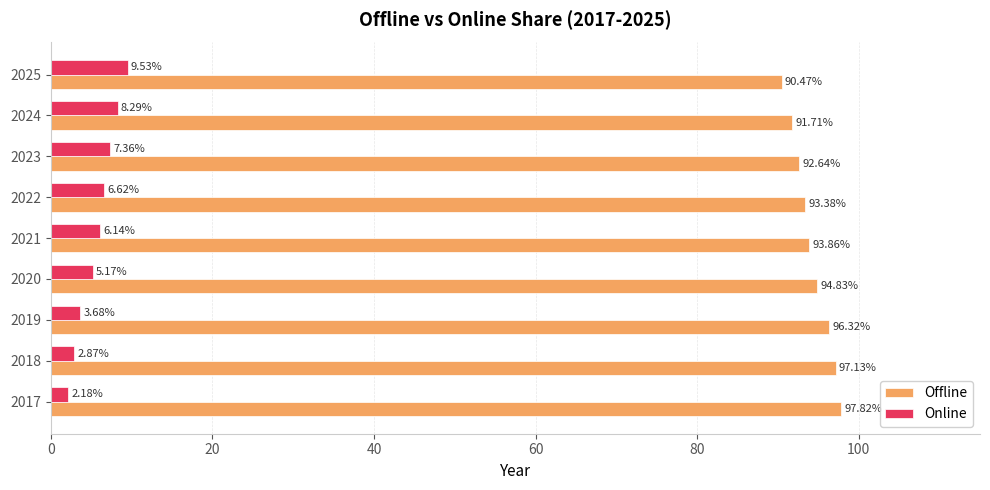

Rank the series by their average value, from lowest to highest.

Online, Offline